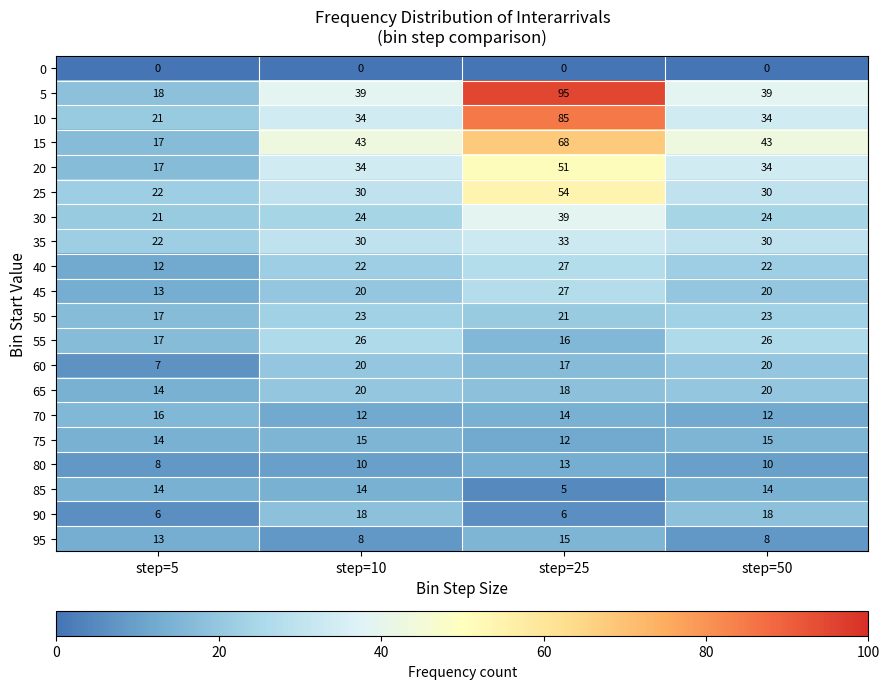

What is the total value across all series at step=50?

442